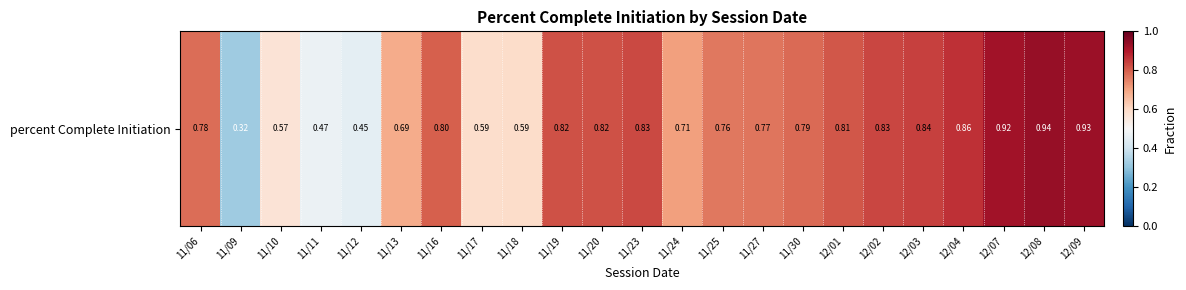

What is the difference between the second highest and minimum values?

0.6